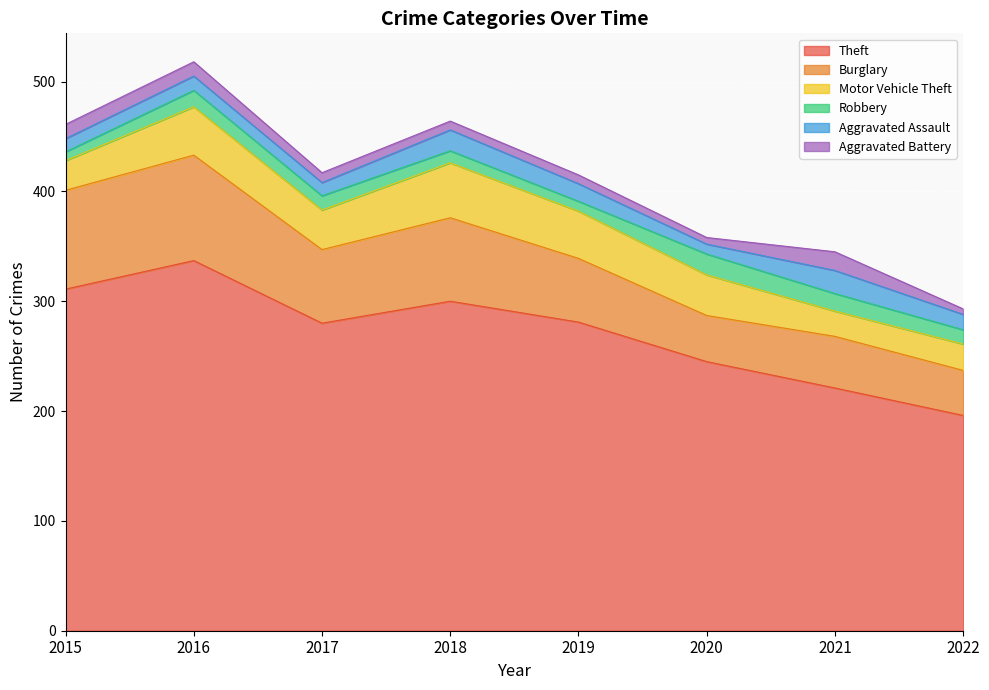

Which category has the lowest value across all series?

2022